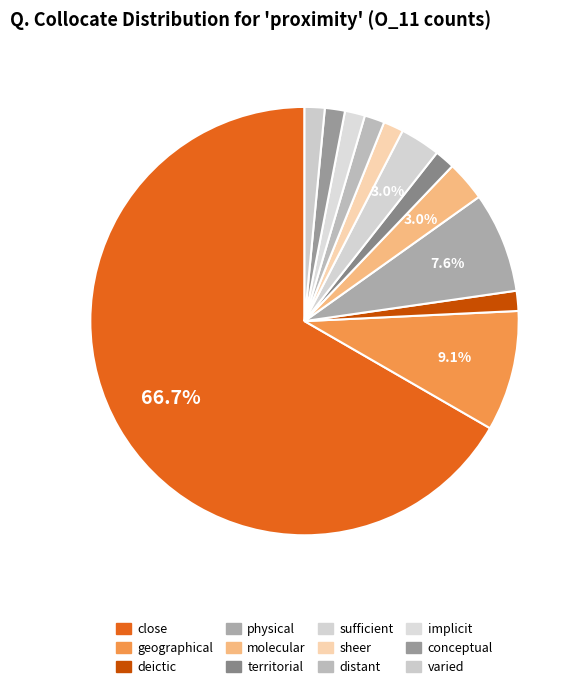

To the nearest percent, what percentage of the pie is physical?

8%